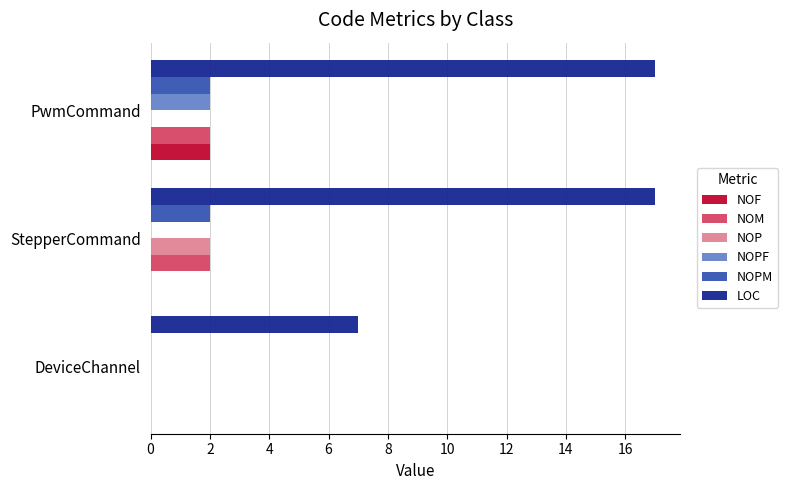

Is the value of NOPF at StepperCommand greater than the value of LOC at PwmCommand?

No